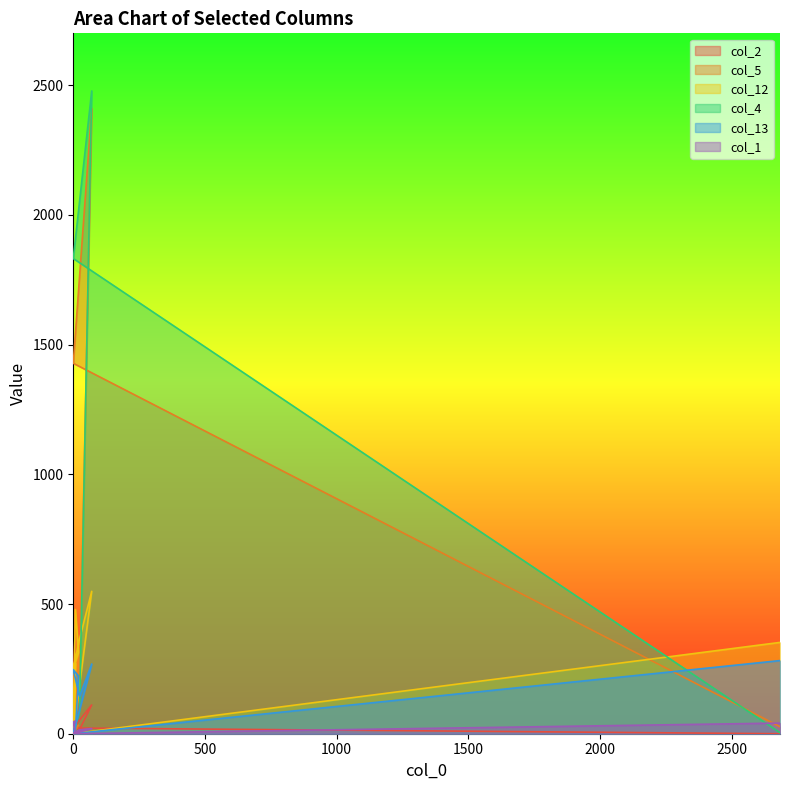

The col_13 series shows 12 at 8. True or false?

False